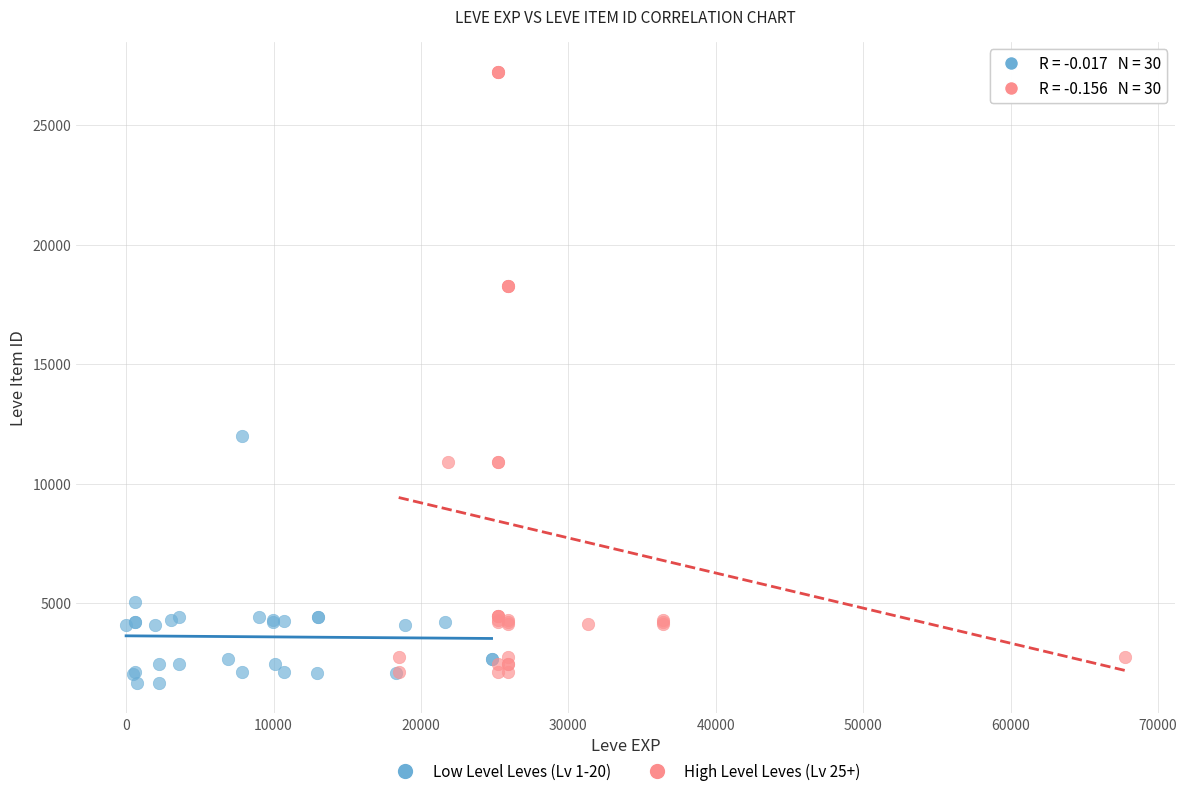

Which series contains the highest Y value?

High Level Leves (Lv 25+)